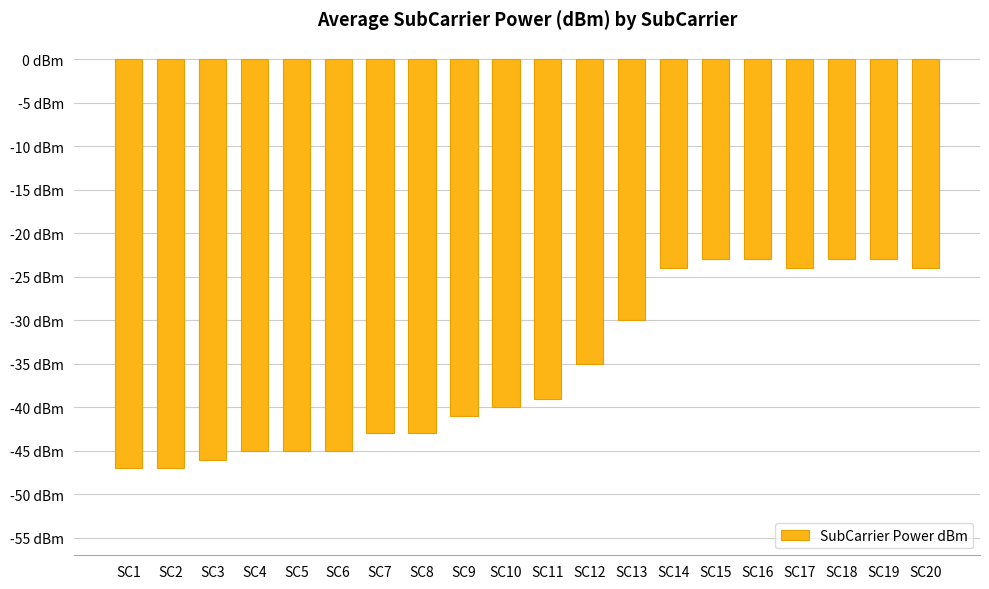

The chart shows a value of -80 at SC3. True or false?

False